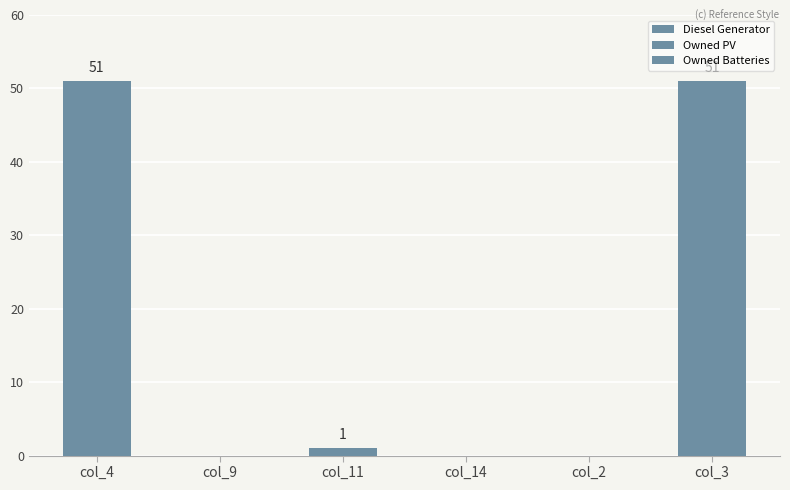

Reading right to left, list all the values displayed in this chart.

Diesel Generator: col_3=51	col_2=0	col_14=0	col_11=1	col_9=0	col_4=51
Owned PV: col_3=0	col_2=0	col_14=0	col_11=0	col_9=0	col_4=0
Owned Batteries: col_3=0	col_2=0	col_14=0	col_11=0	col_9=0	col_4=0